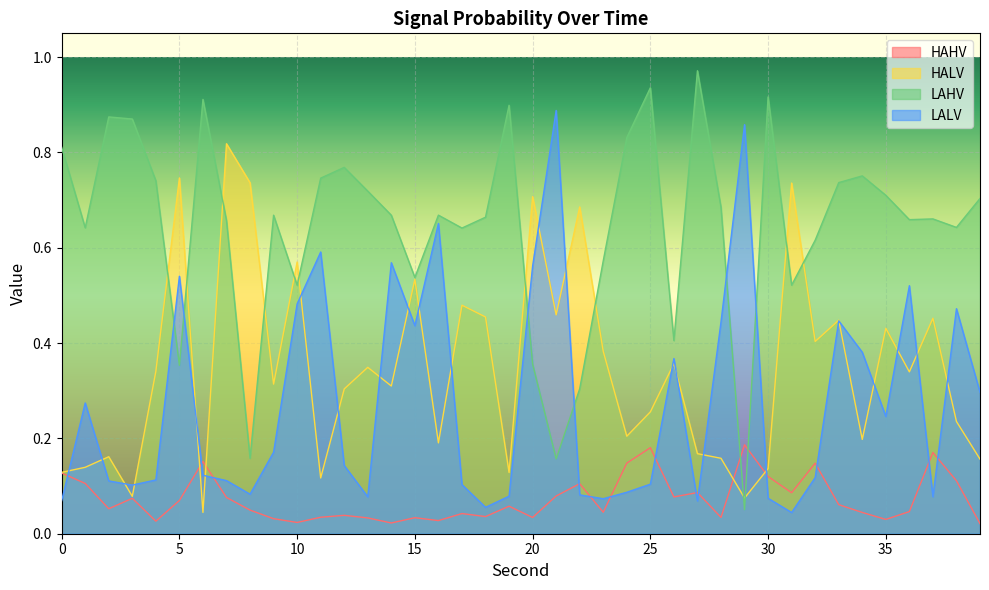

Count the number of data series in this chart.

4